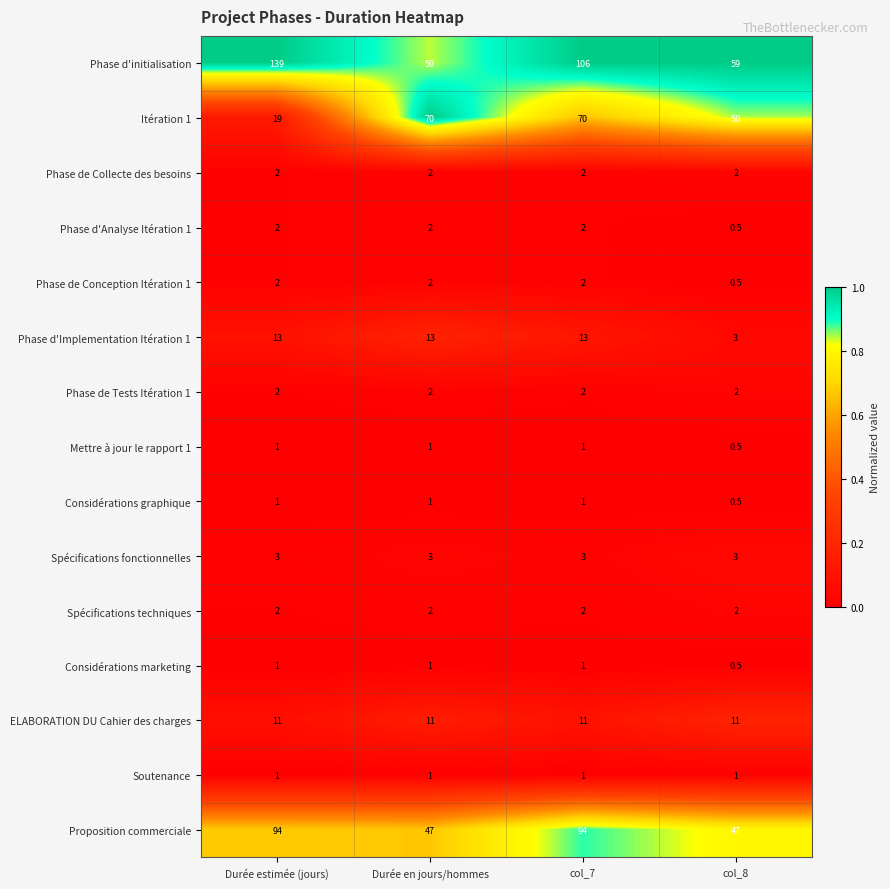

What is the average value of the Spécifications techniques series?

2.0